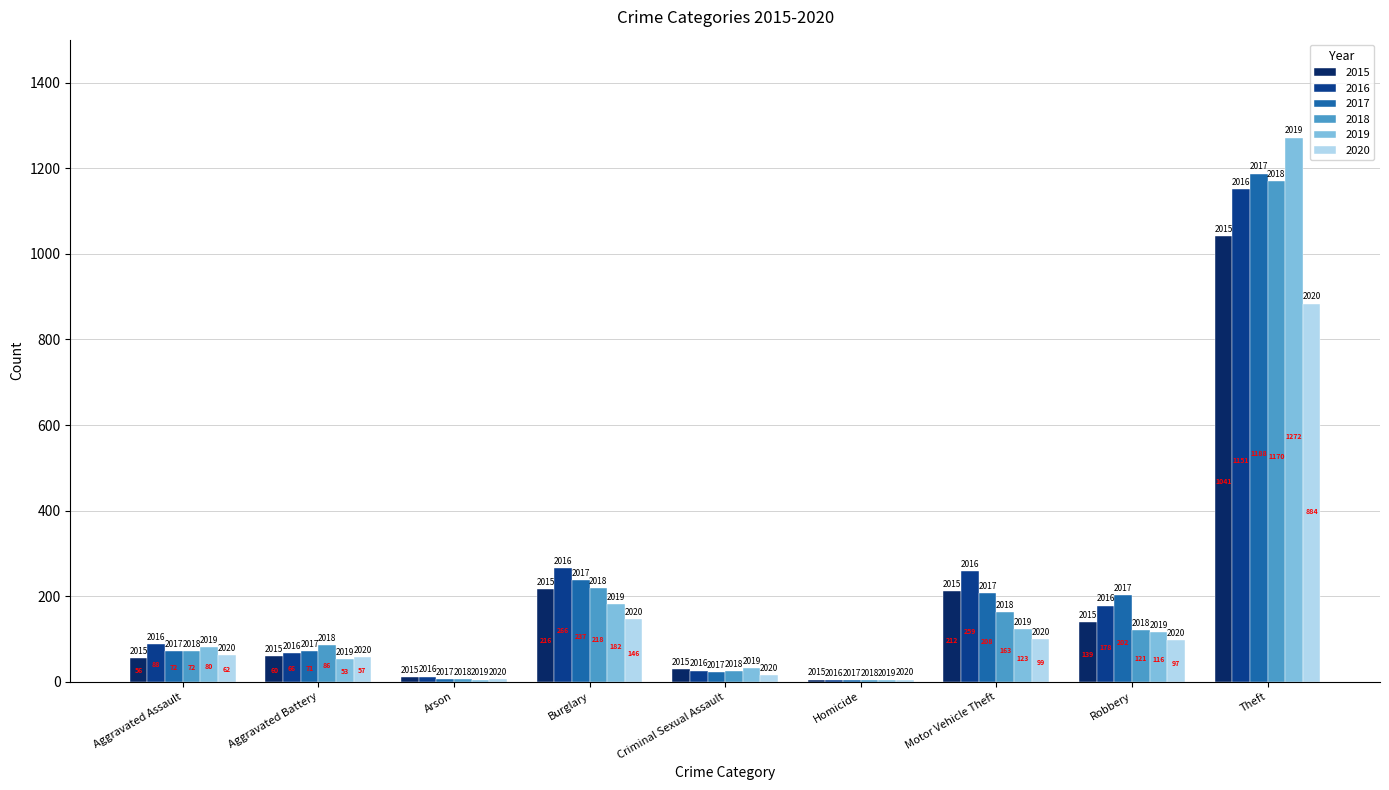

Which category has the highest value in the 2015 series?

Theft